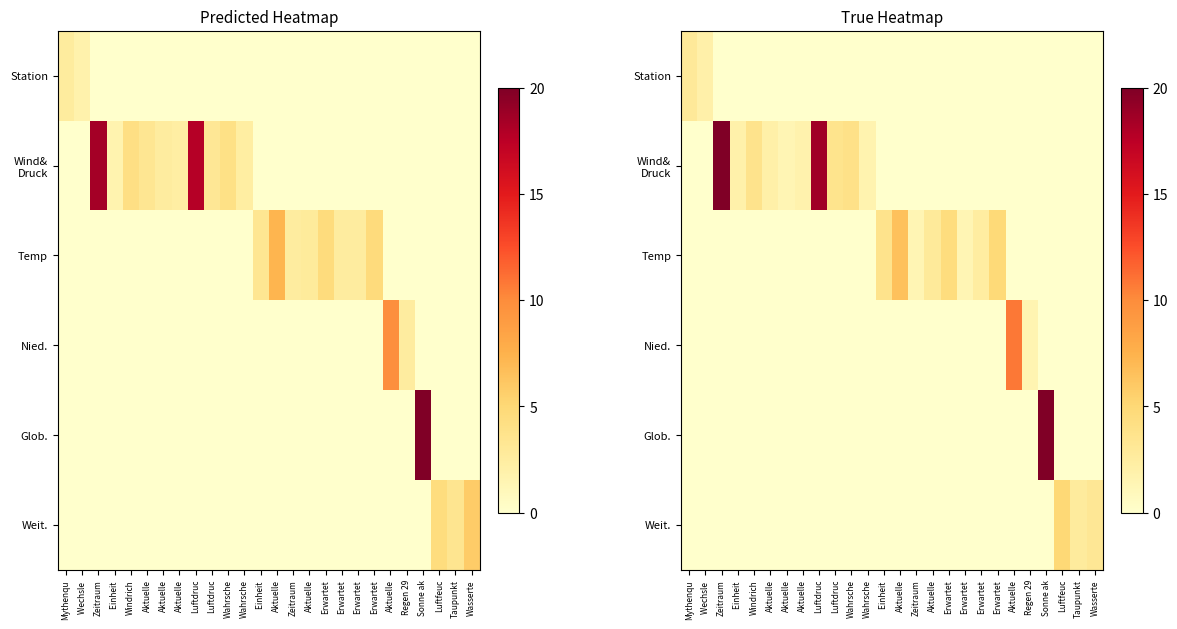

Count the number of categories in the chart.

26